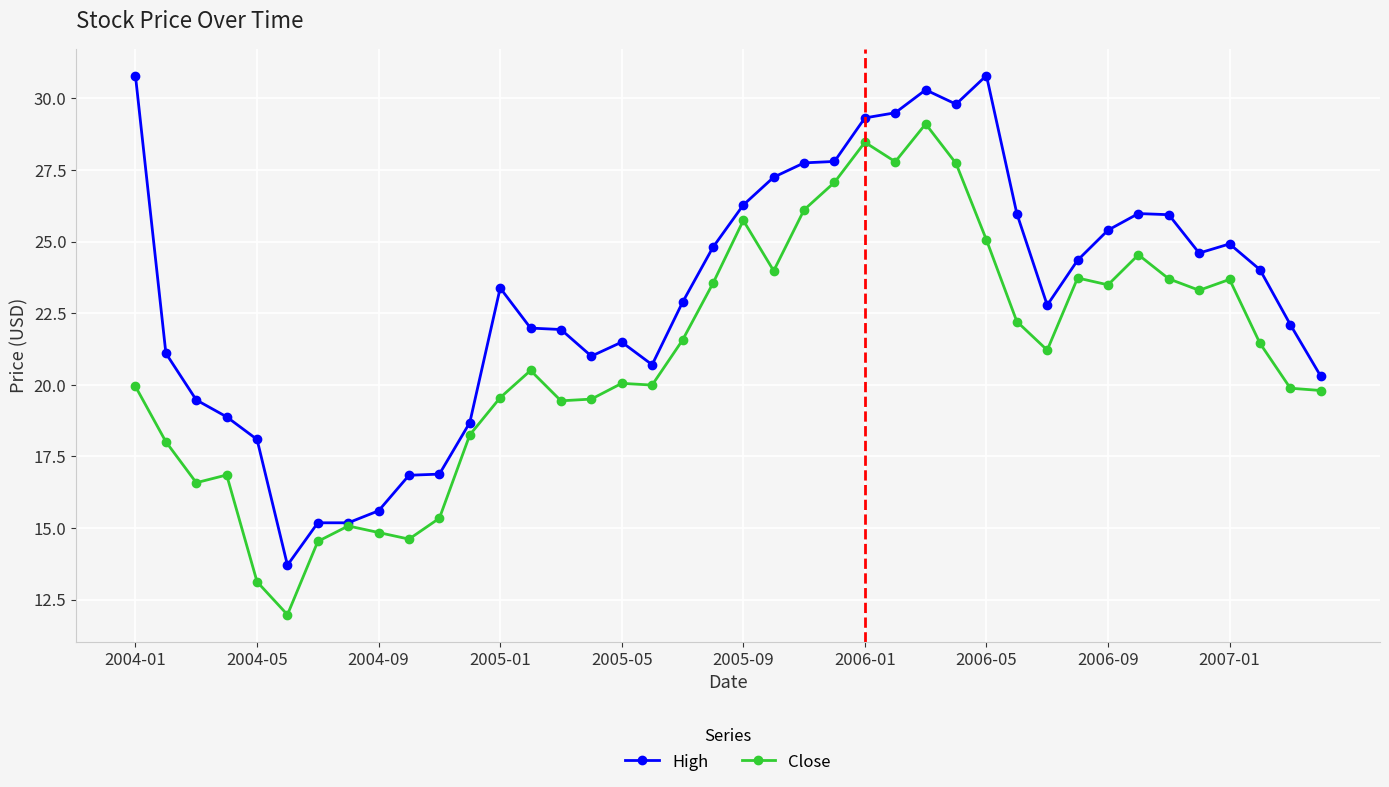

Which series has the largest total across all categories?

High